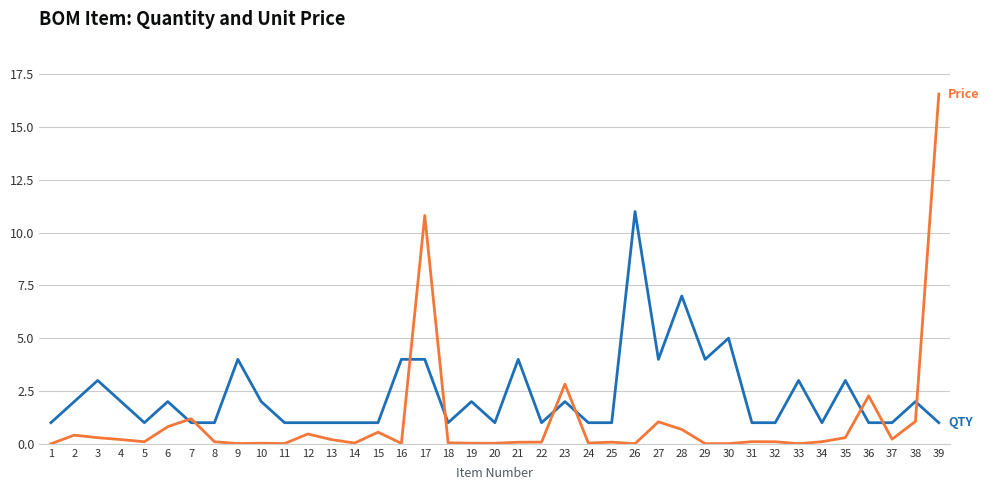

What is the difference between the highest and lowest values at 2?

1.6